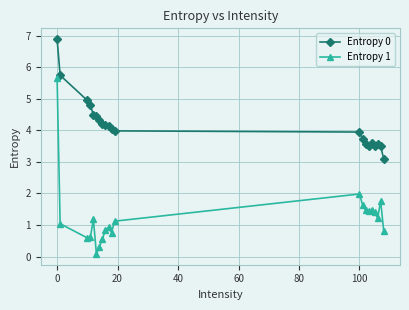

What is the average value of the Entropy 0 series?

4.2